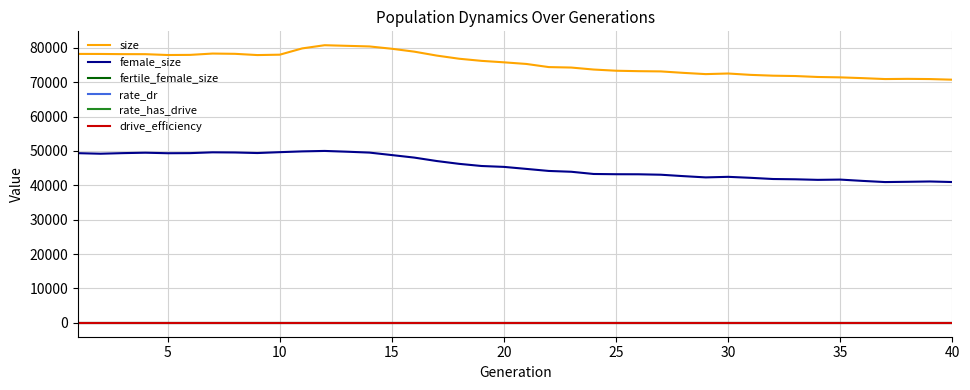

True or false: fertile_female_size and rate_dr cross at least once.

False